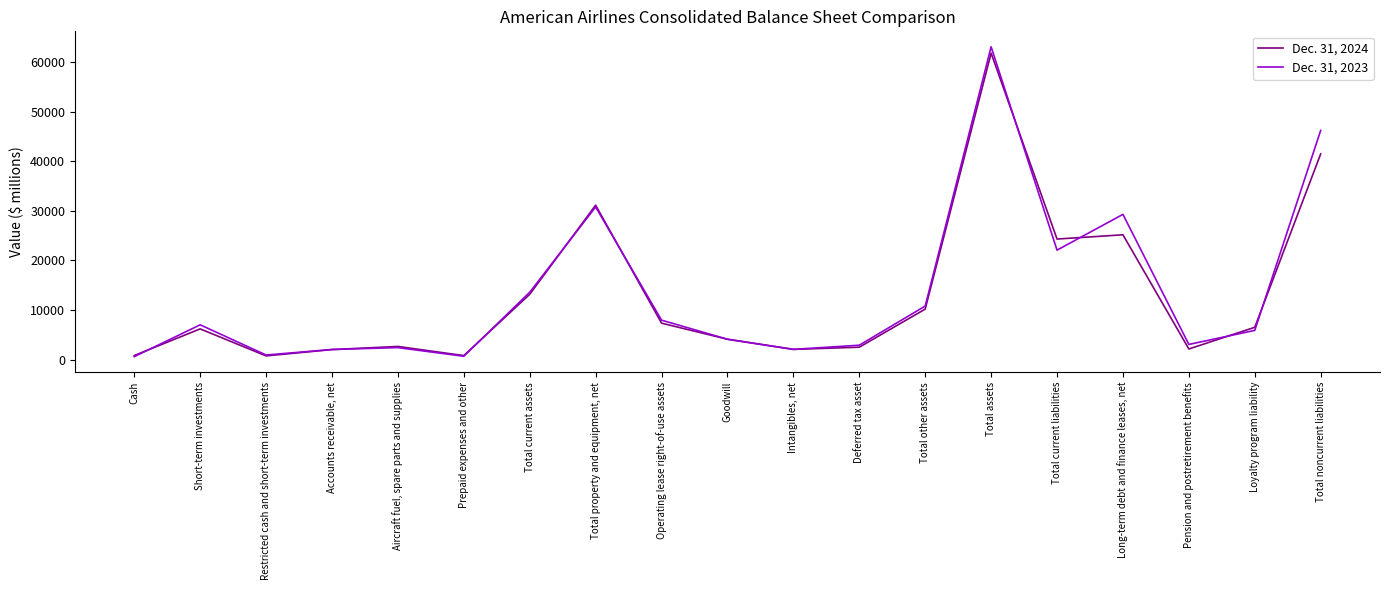

At Total noncurrent liabilities, list the series in order from largest to smallest.

Dec. 31, 2023, Dec. 31, 2024